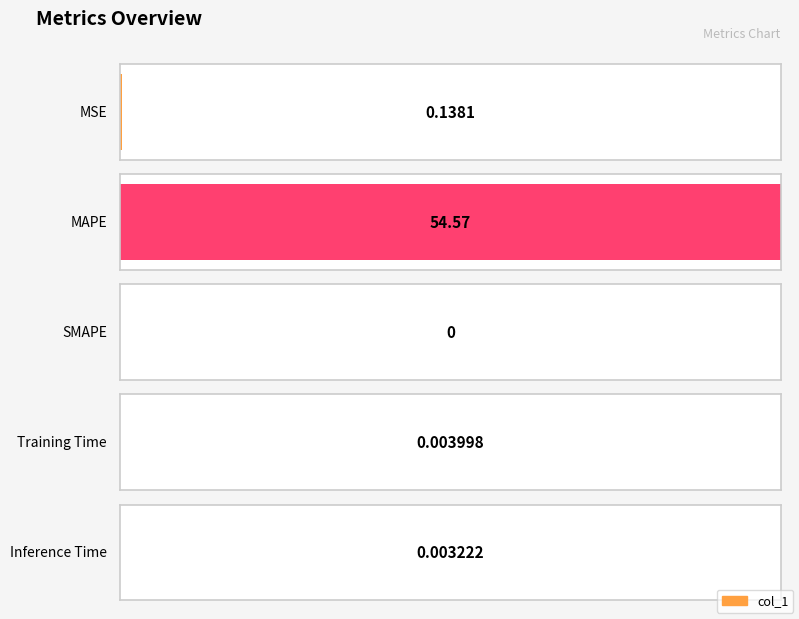

What is the value of the 2nd bar from the left?

54.6